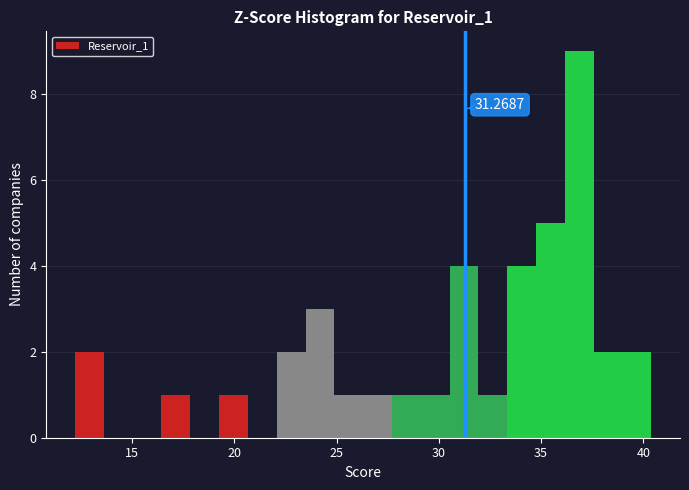

Around what value on the x-axis is the tallest bar? Give the approximate position of its centre, as read against the axis.

37.0